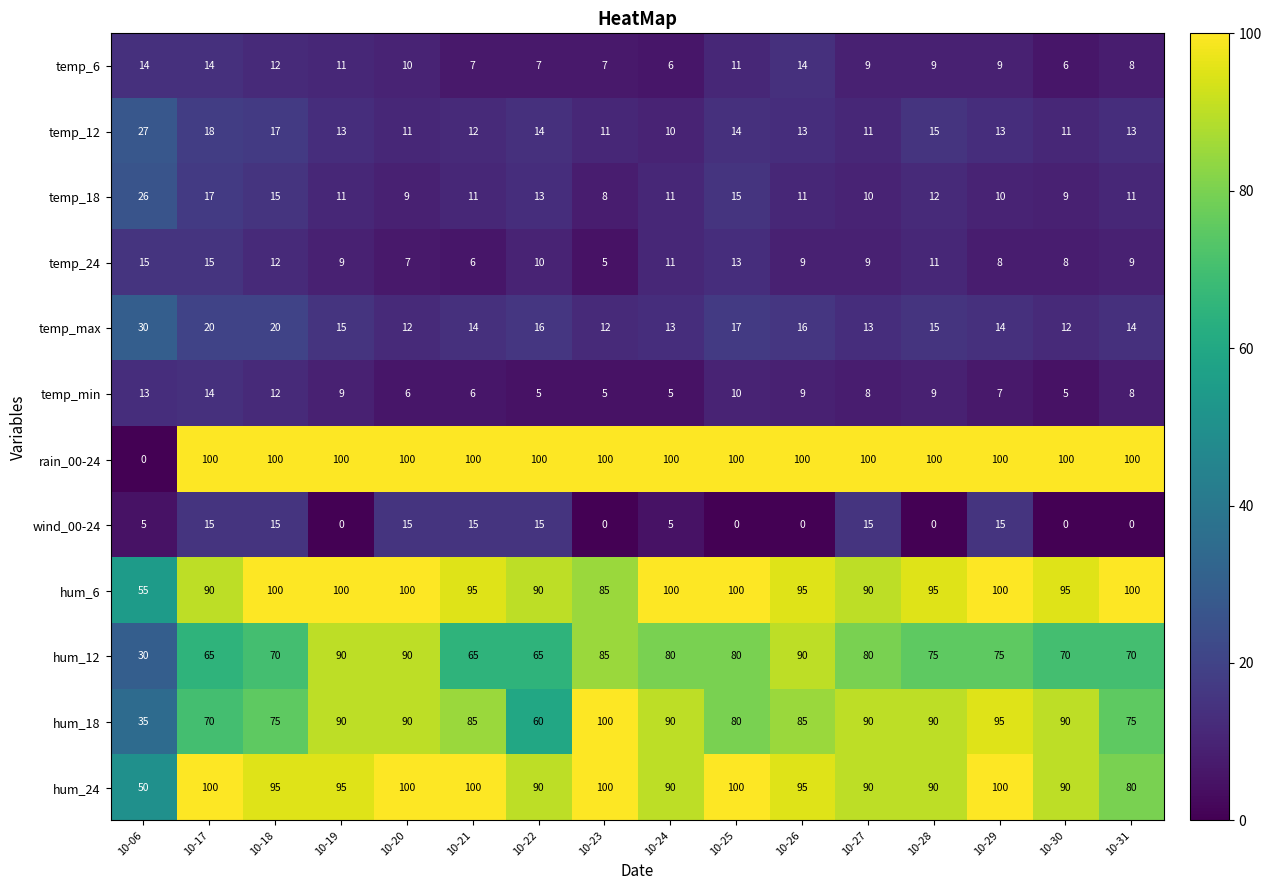

Where does the temp_24 series first go above 9?

10-06